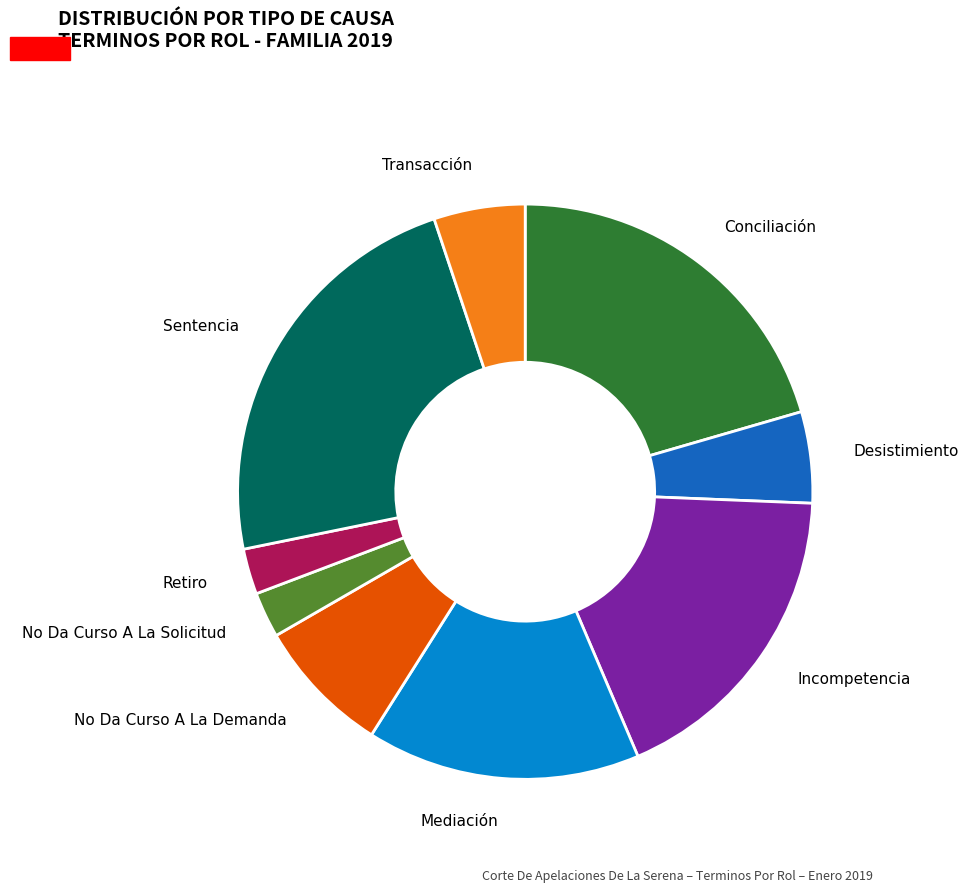

Which category has the biggest portion of the pie?

Sentencia